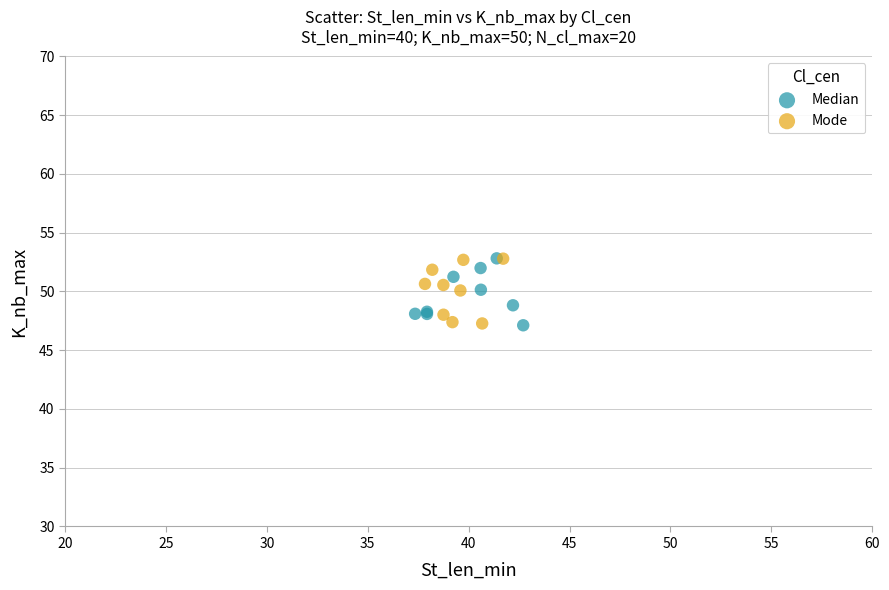

What are all the series names shown in the legend?

Median, Mode